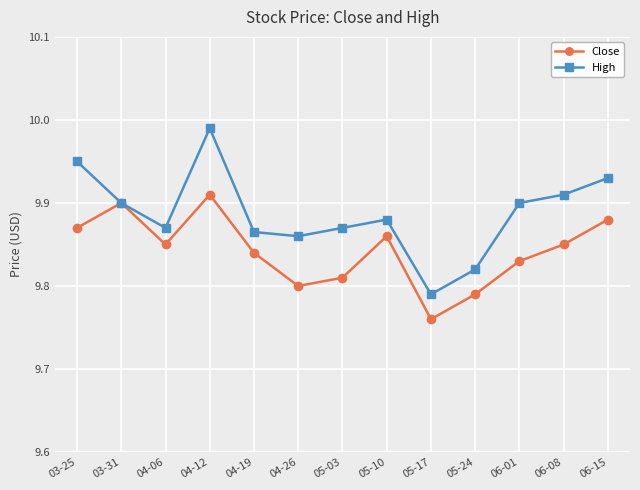

How many Close values are between 9 and 10?

13